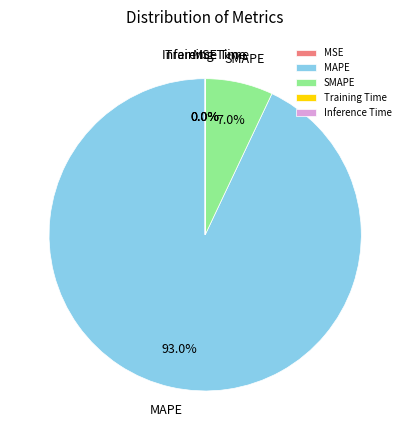

Is there any slice that represents more than half of the pie?

Yes